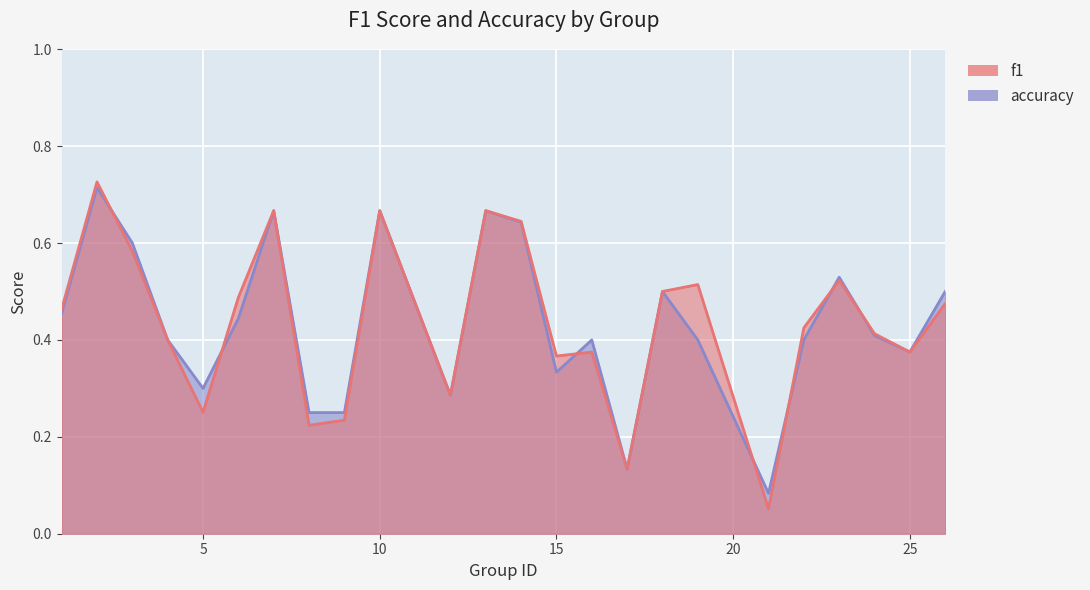

Reading left to right, extract all data points from this chart.

f1: 0.5	0.7	0.6	0.4	0.3	0.5	0.7	0.2	0.2	0.7	0.3	0.7	0.6	0.4	0.4	0.1	0.5	0.5	0.1	0.4	0.5	0.4	0.4	0.5
accuracy: 0.5	0.7	0.6	0.4	0.3	0.4	0.7	0.2	0.2	0.7	0.3	0.7	0.6	0.3	0.4	0.1	0.5	0.4	0.1	0.4	0.5	0.4	0.4	0.5